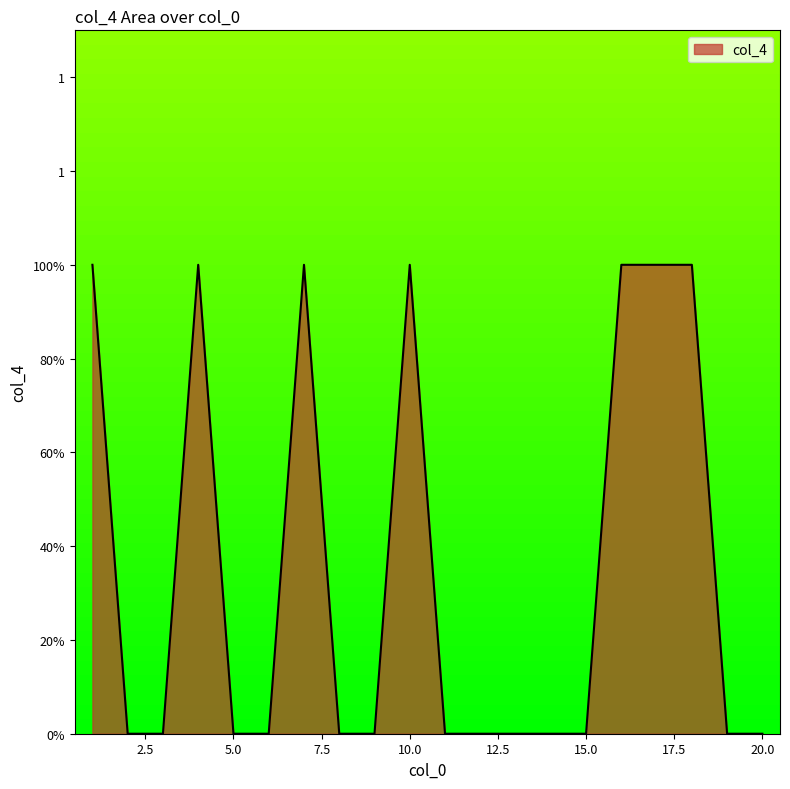

Which category has the highest value across all series?

1